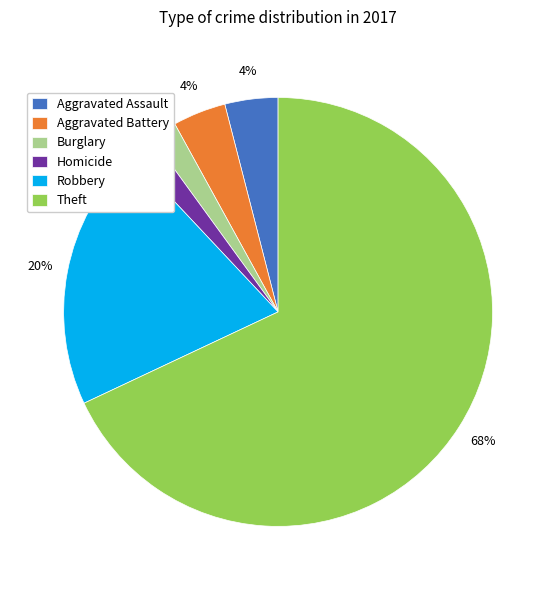

True or false: Aggravated Battery accounts for 4% of the total.

True